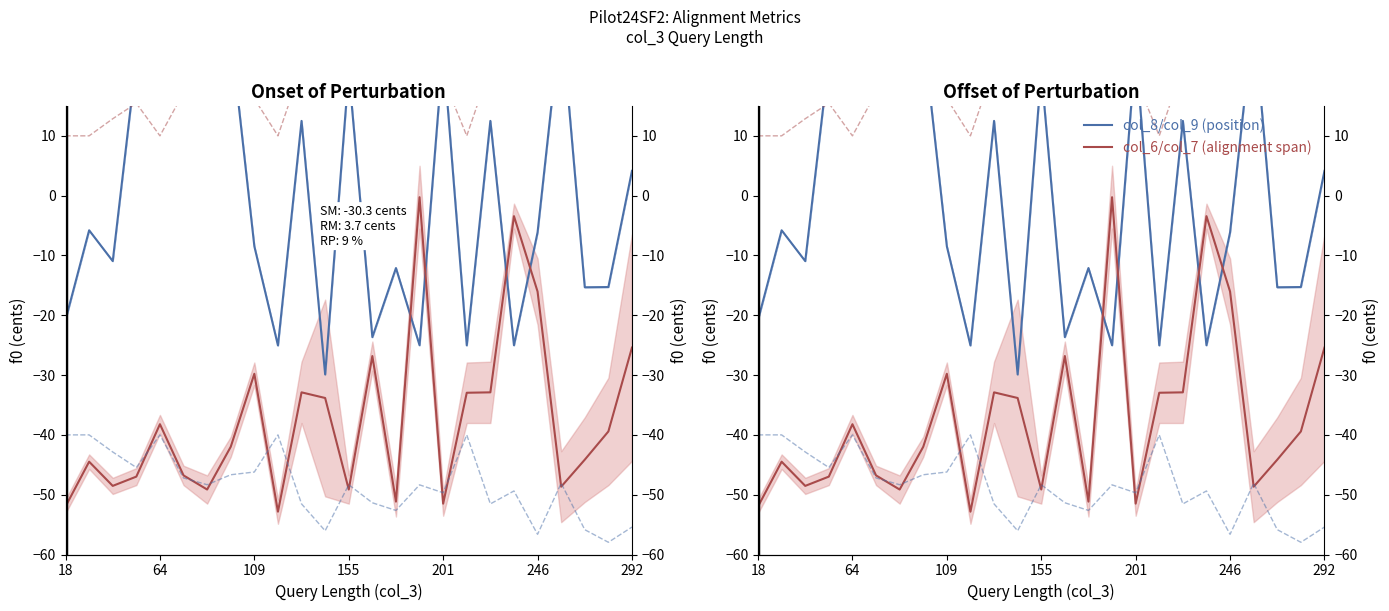

How many distinct data groups are displayed?

2